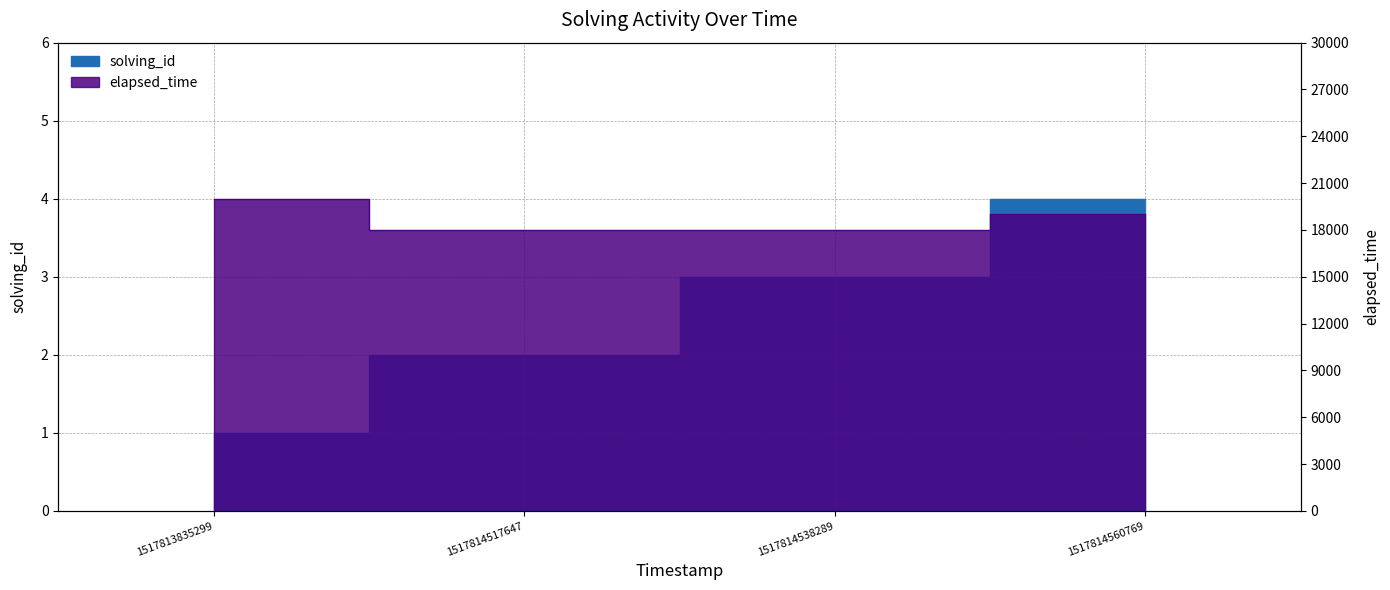

Between 1517813835299 and 1517814560769, which series saw the biggest shift?

elapsed_time